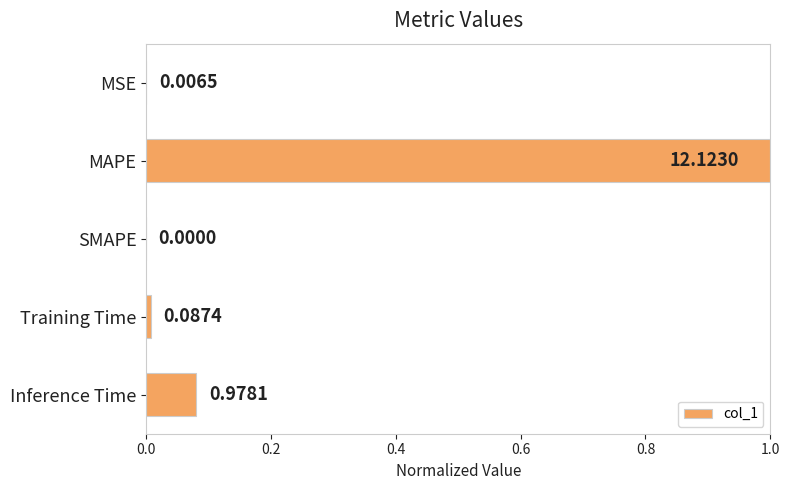

Which label corresponds to the largest value in the chart?

MAPE